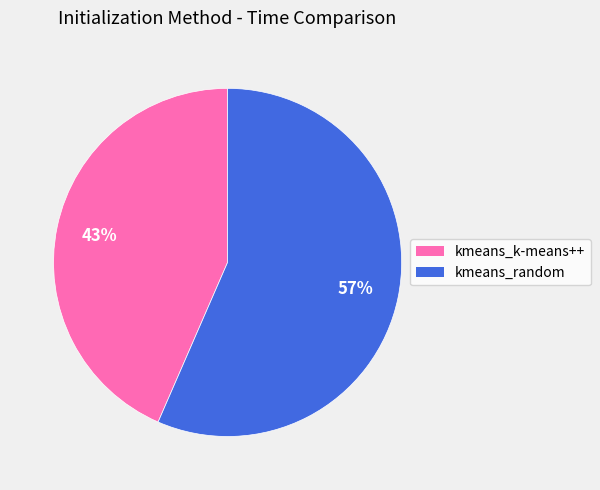

How many segments does this pie chart have?

2